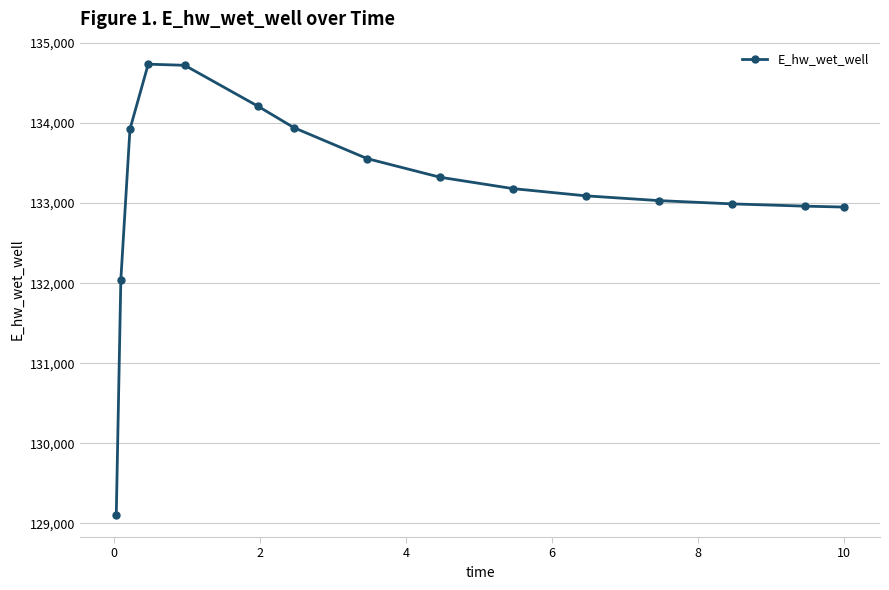

True or false: the data has more than 0 interior local peaks.

True